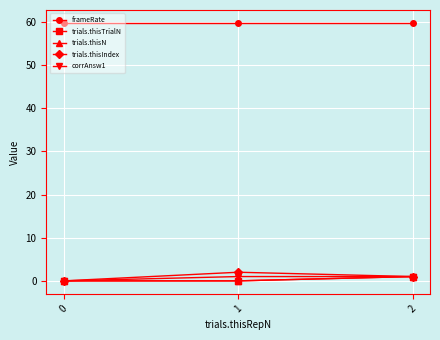

Is the value of trials.thisTrialN at 1 greater than the value of trials.thisIndex at 2?

No